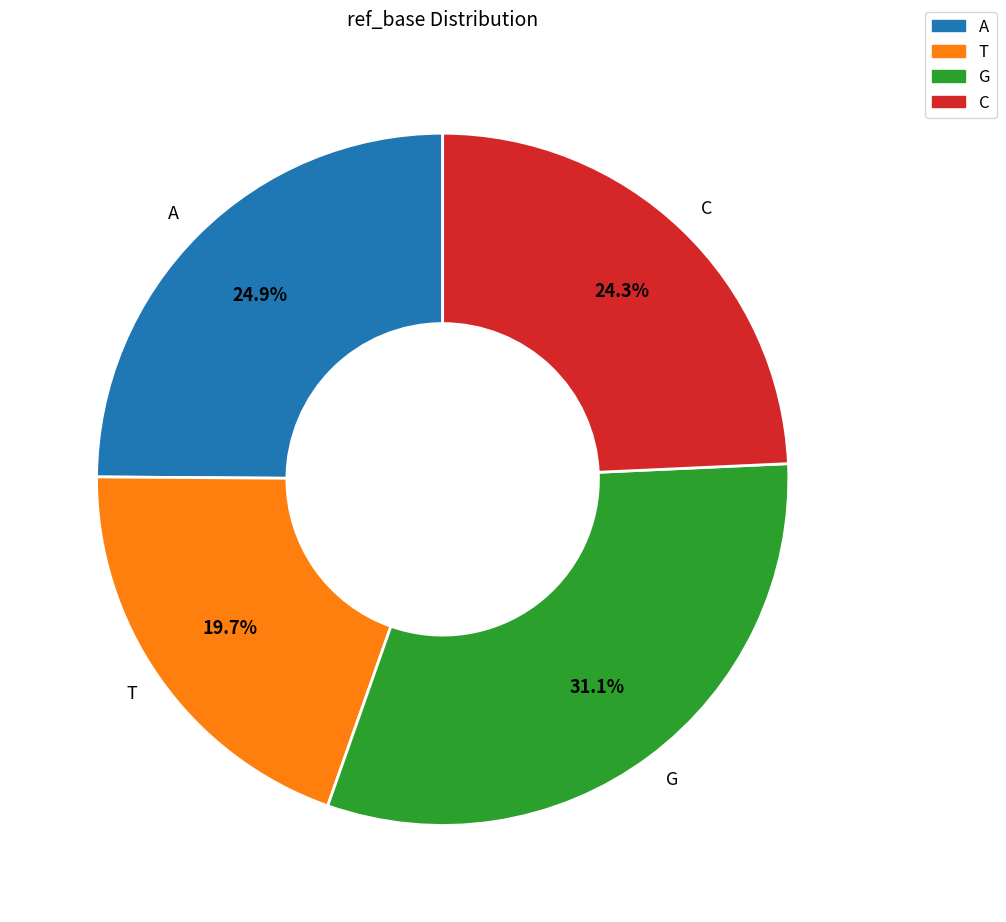

Which slice is the largest?

G